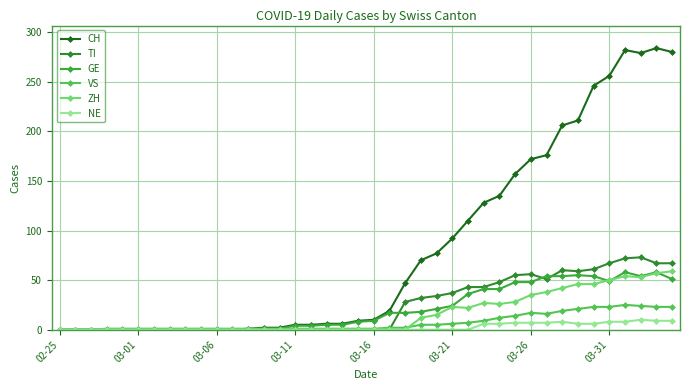

How many lines are shown in the chart?

6